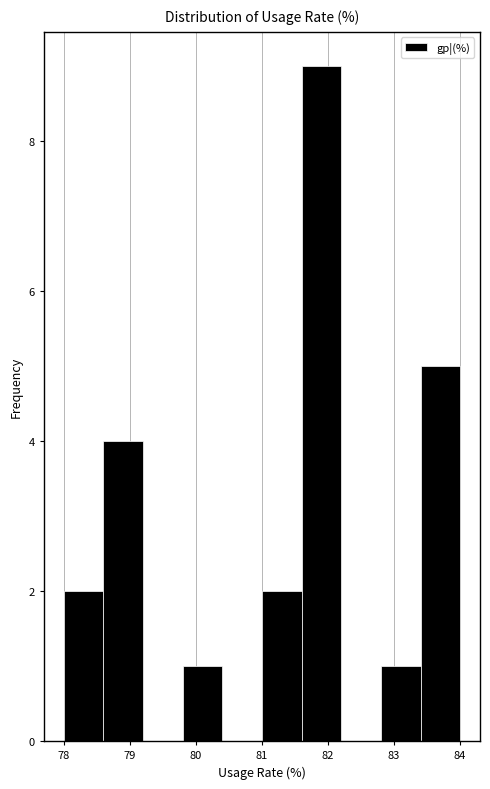

Which range on the x-axis has the tallest bar?

81.6 to 82.2